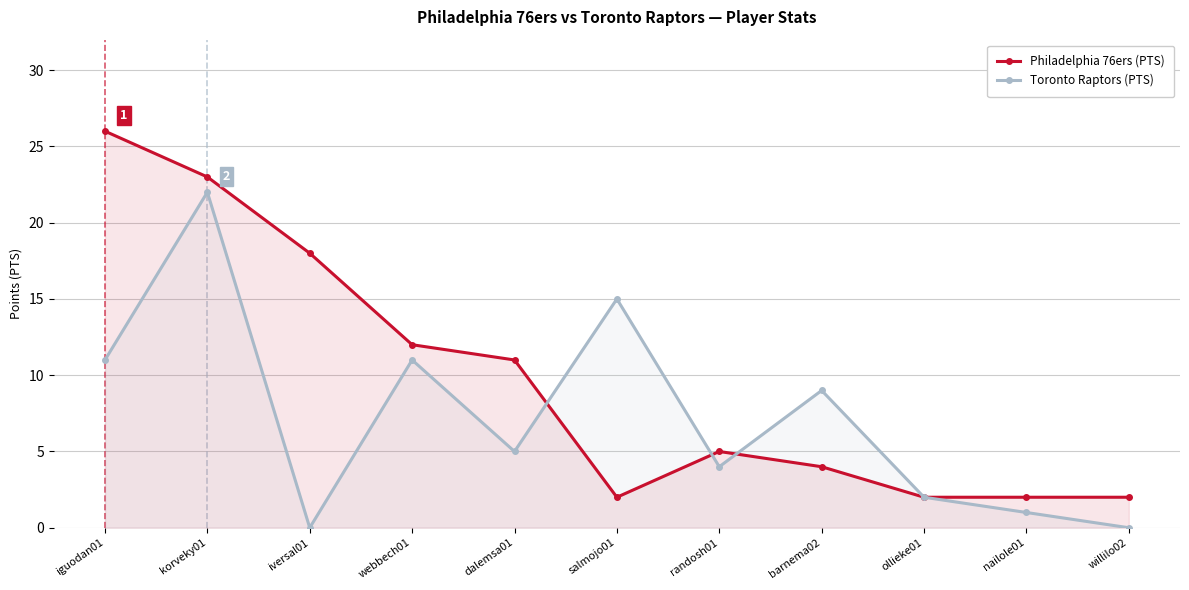

Which series changed the most between dalemsa01 and nailole01?

Philadelphia 76ers (PTS)